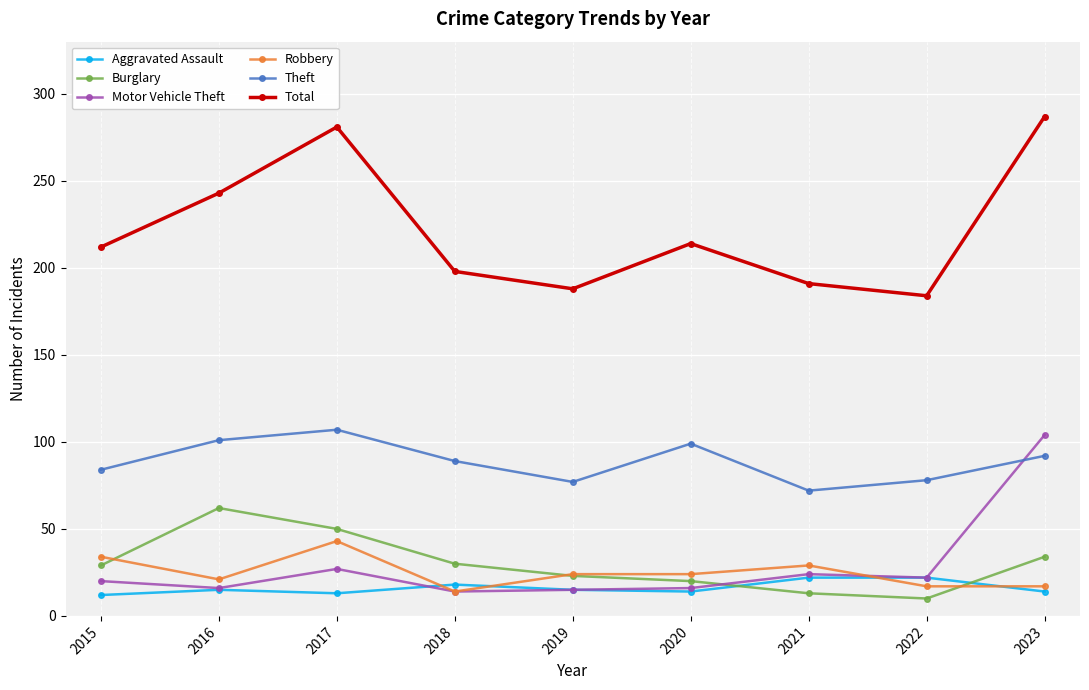

At how many categories does at least one series exceed 159?

9